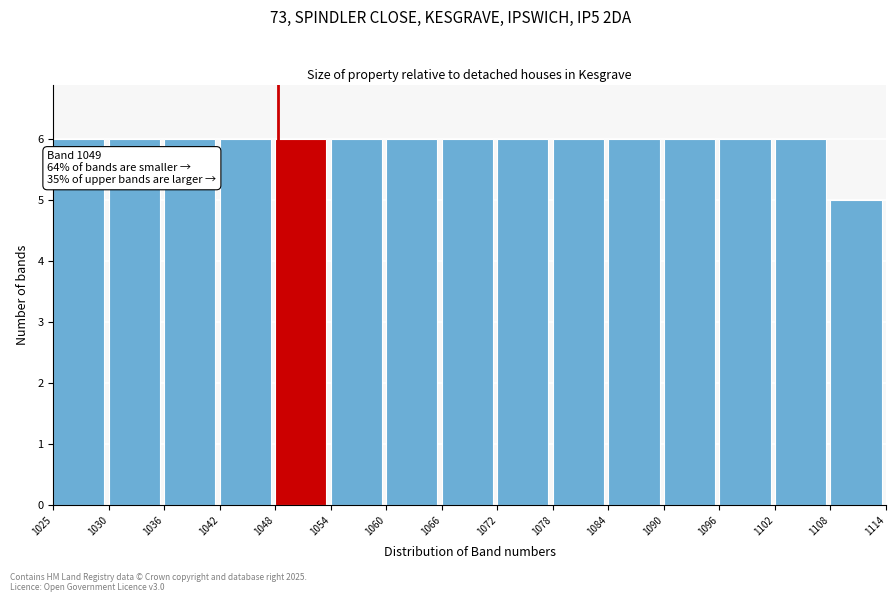

Reading left to right, extract all data points from this chart.

1025=6	1030=6	1036=6	1042=6	1048=6	1054=6	1060=6	1066=6	1072=6	1078=6	1084=6	1090=6	1096=6	1102=6	1108=5